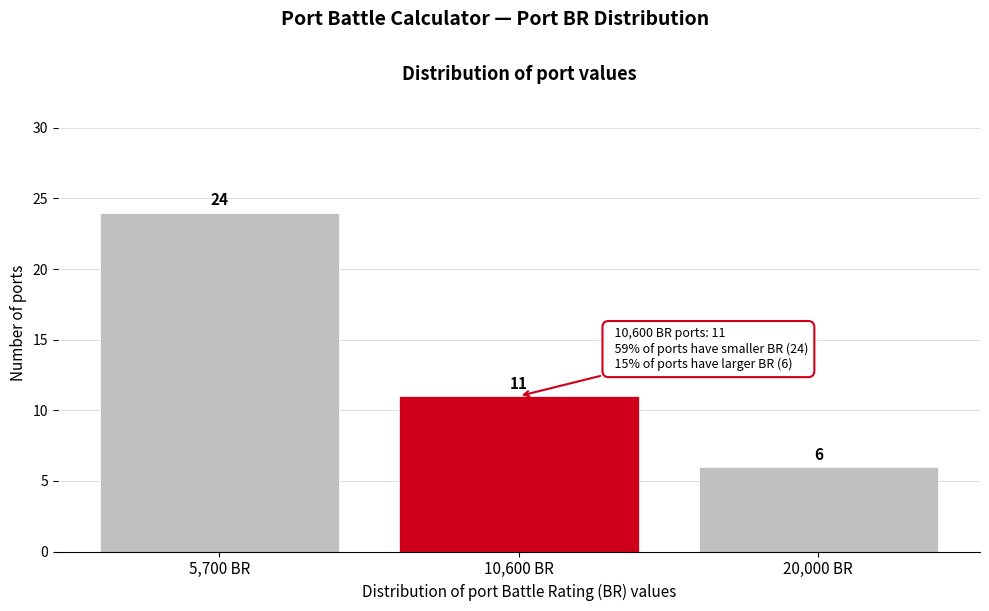

Reading right to left, list all the values displayed in this chart.

6	11	24